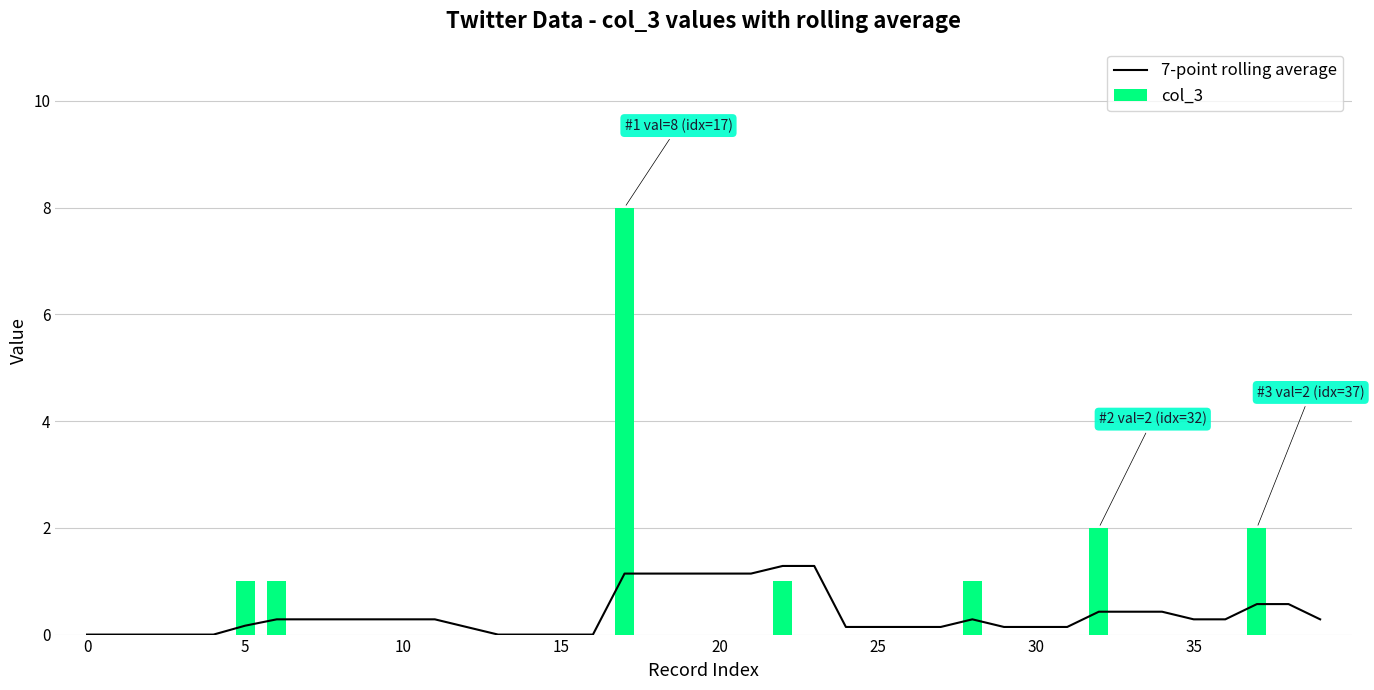

Is it true that col_3 equals 0 at 10?

True